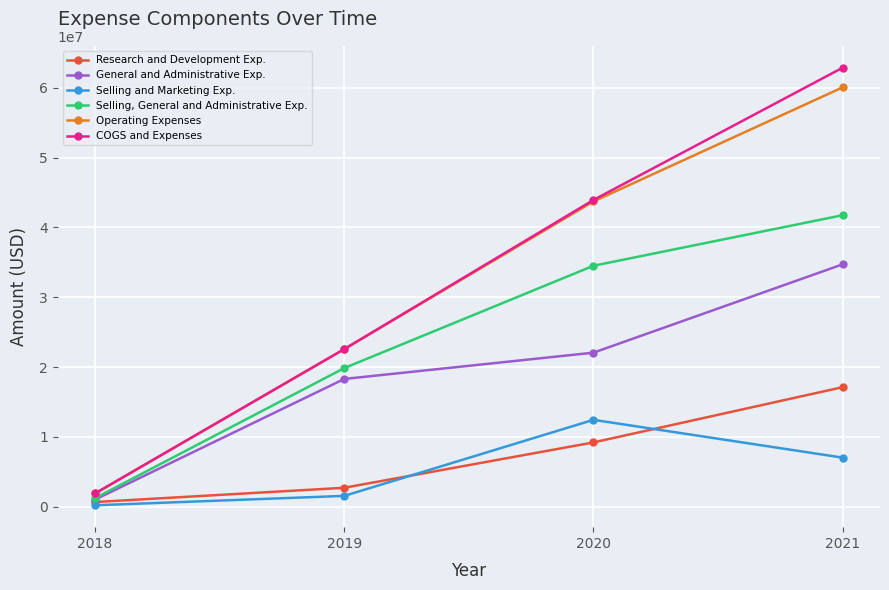

Which category has the lowest value in the COGS and Expenses series?

2018